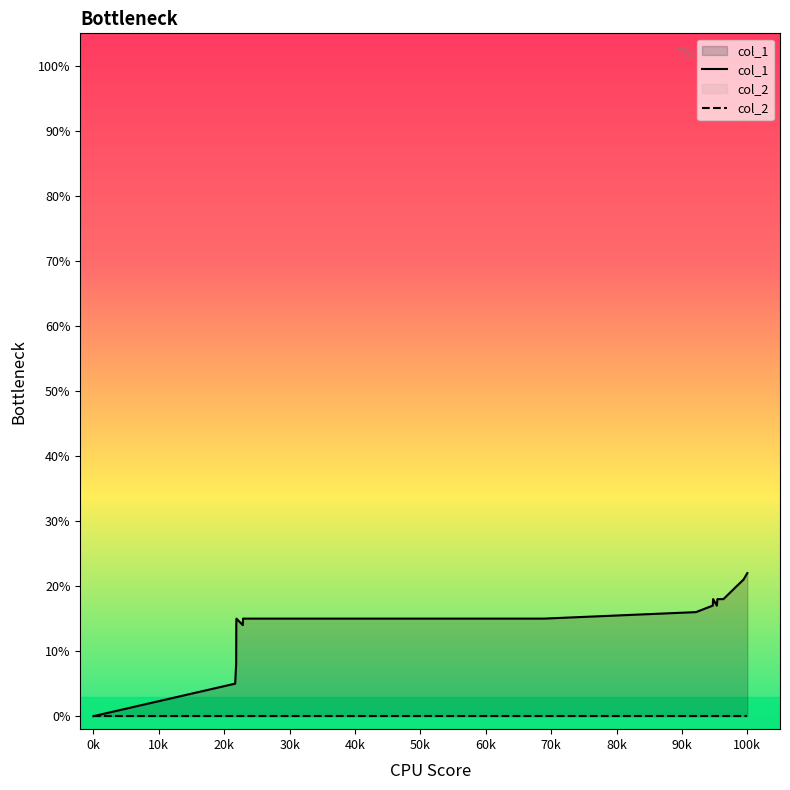

Which series has the widest spread of values?

col_1